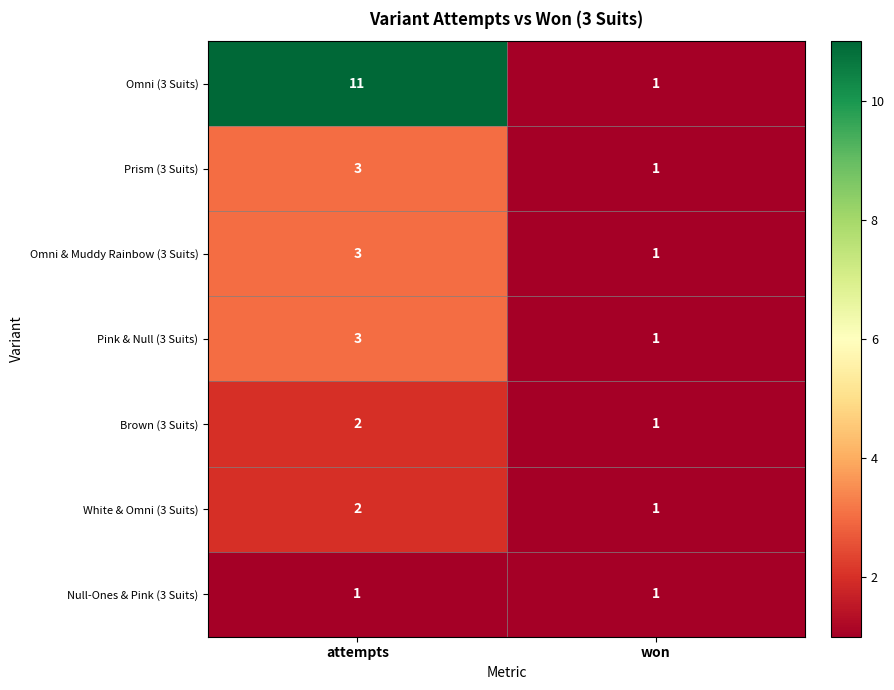

What is the maximum value for Prism (3 Suits)?

3